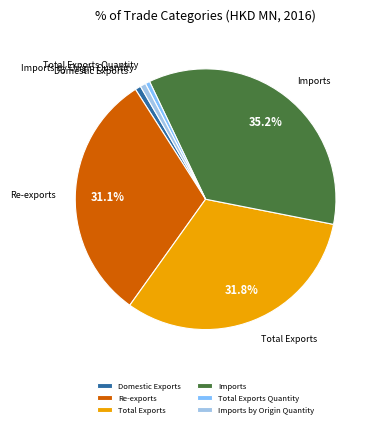

To the nearest percent, what portion does Imports by Origin Quantity represent?

1%